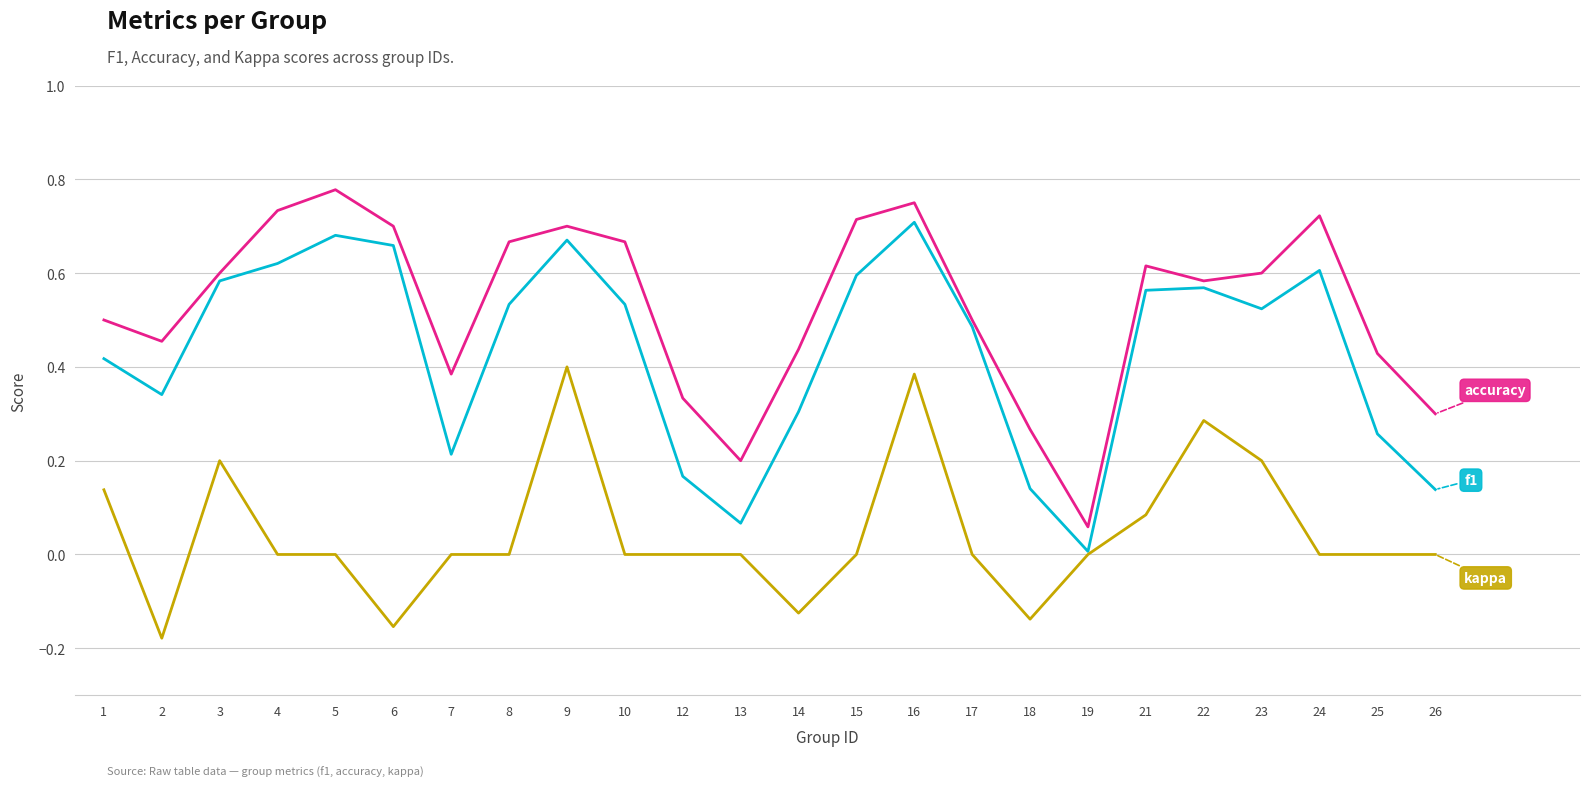

Which category has the highest value across all series?

5